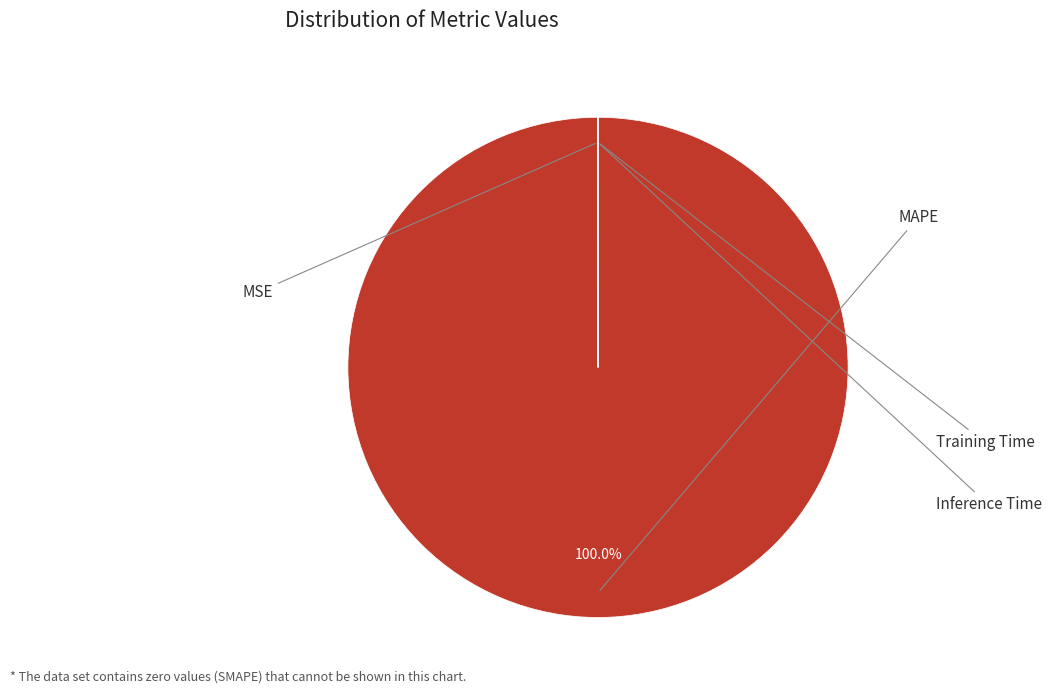

Which has a higher value, Training Time or MSE?

MSE